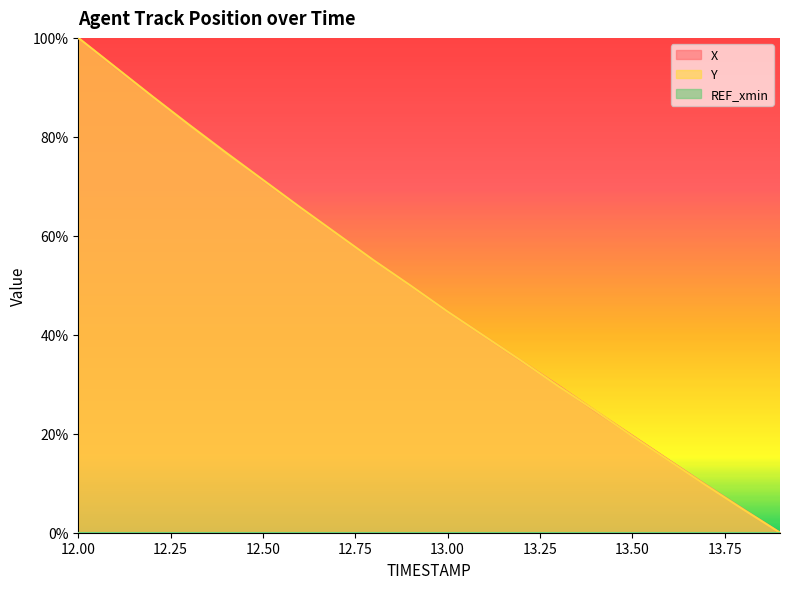

What is the difference between the maximum and minimum values in the Y series?

100.0